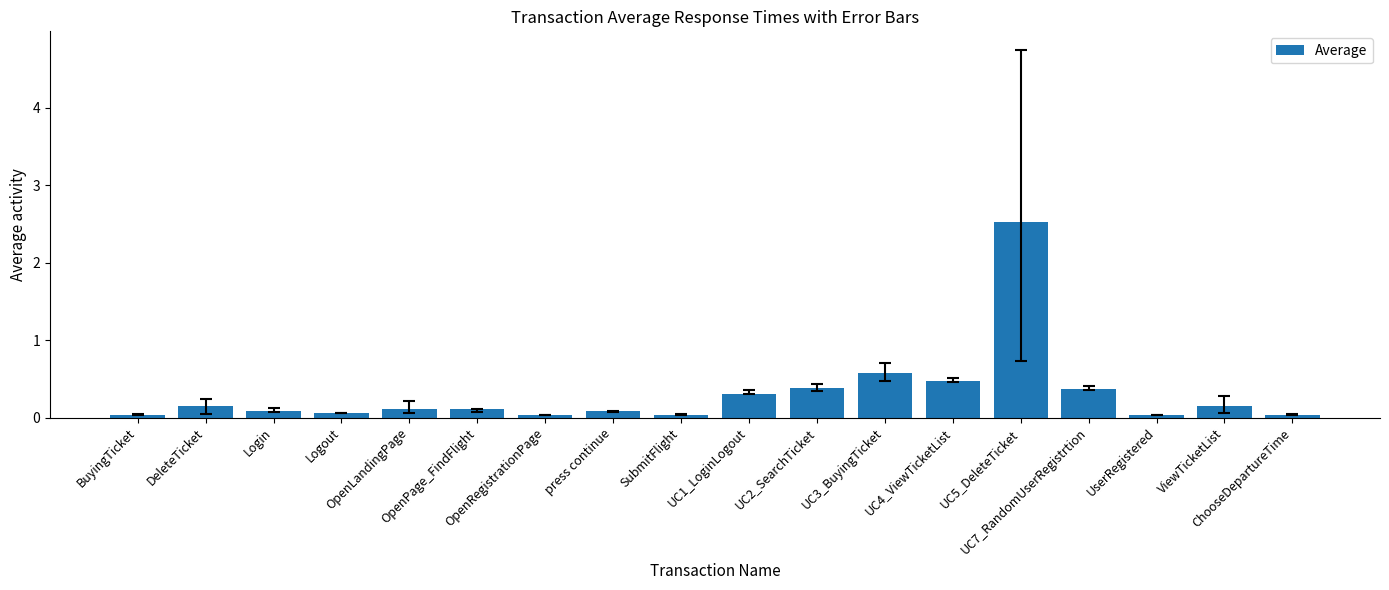

What is the difference between the second highest and minimum values?

0.5